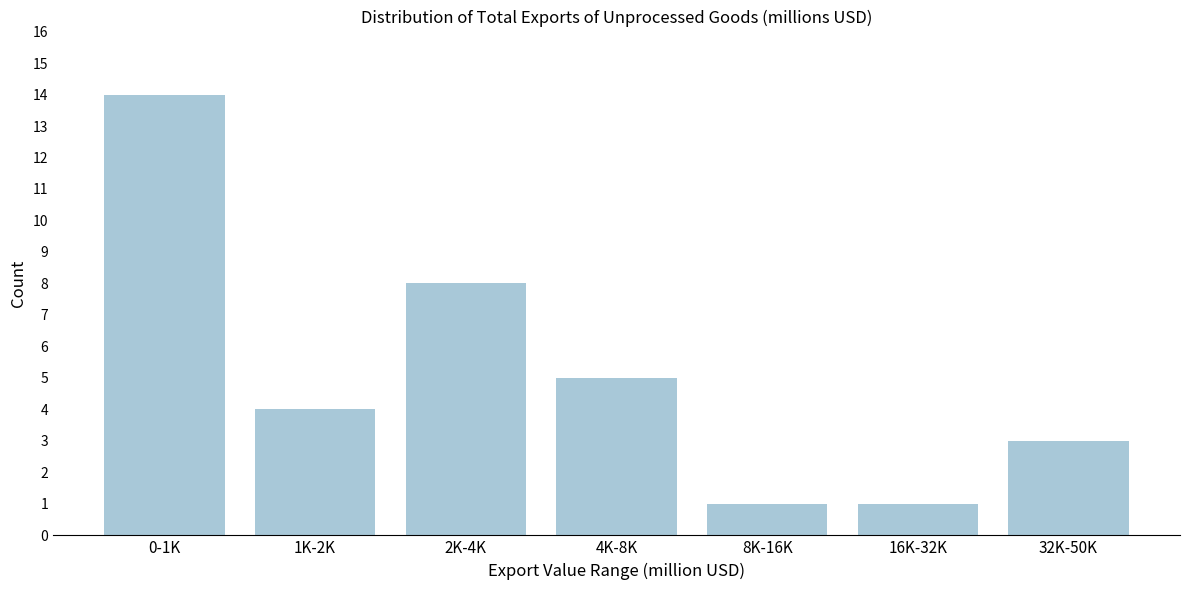

Reading right to left, extract all data points from this chart.

3	1	1	5	8	4	14